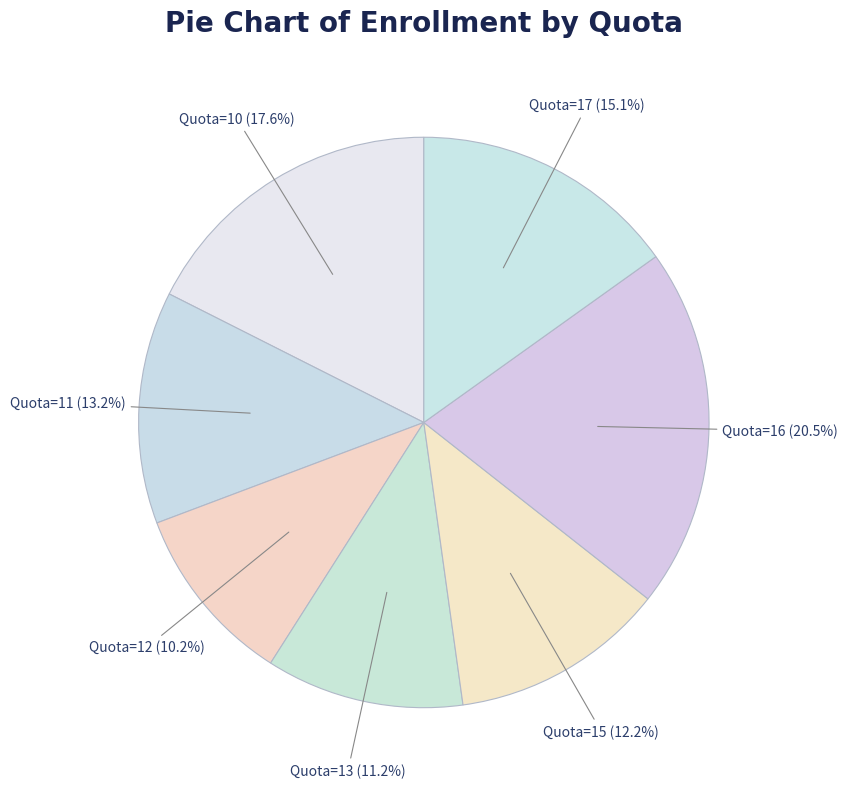

How many slices are in this pie chart?

7